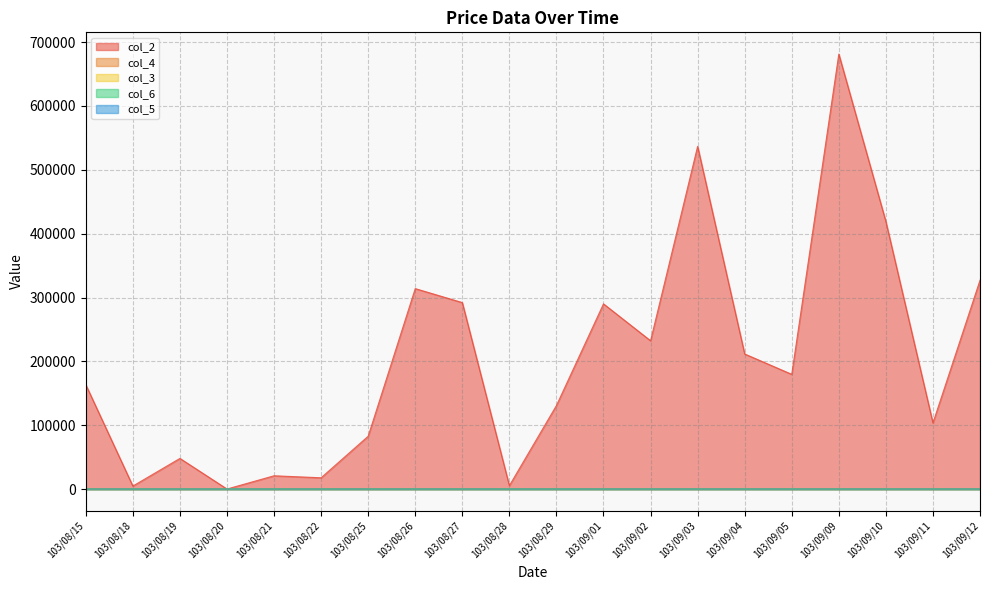

What is the sum of all col_4 values?

21.3